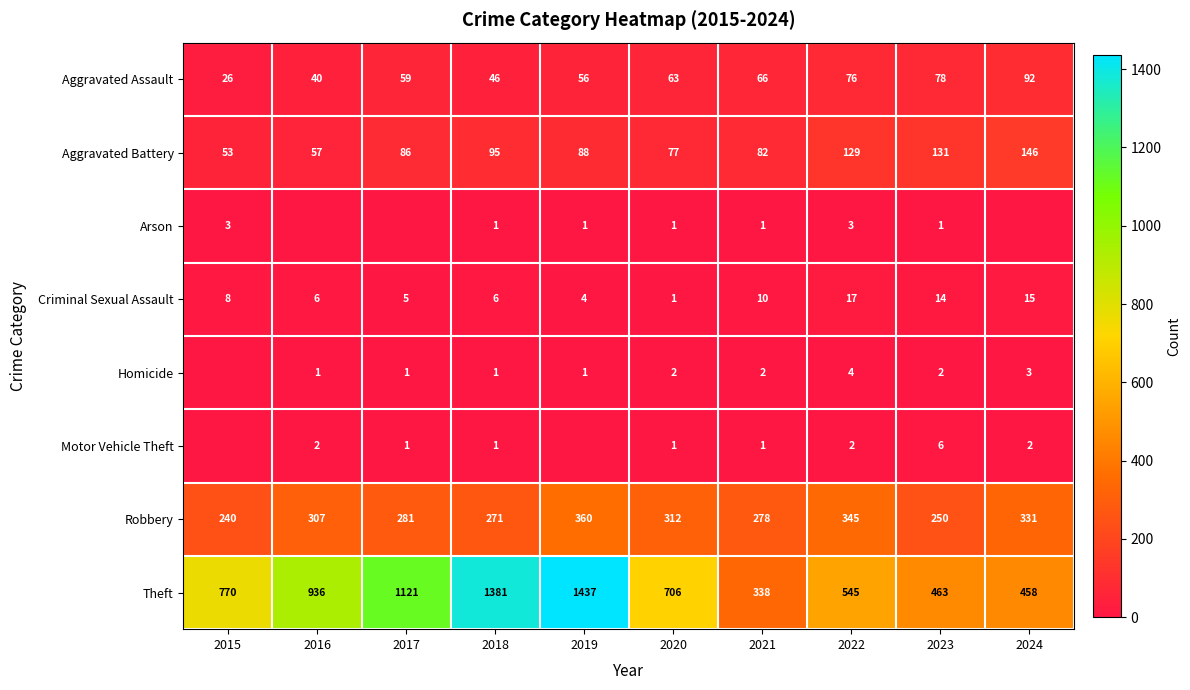

What is the average value of the Criminal Sexual Assault series?

9